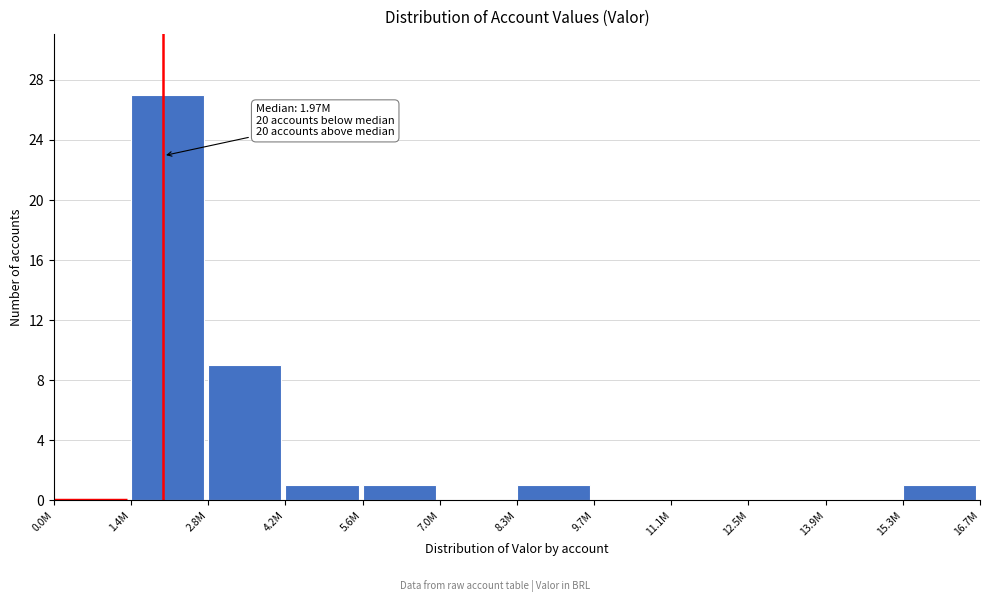

Reading left to right, list all the values displayed in this chart.

0.0M=0	1.4M=27	2.8M=9	4.2M=1	5.6M=1	7.0M=0	8.3M=1	9.7M=0	11.1M=0	12.5M=0	13.9M=0	15.3M=1